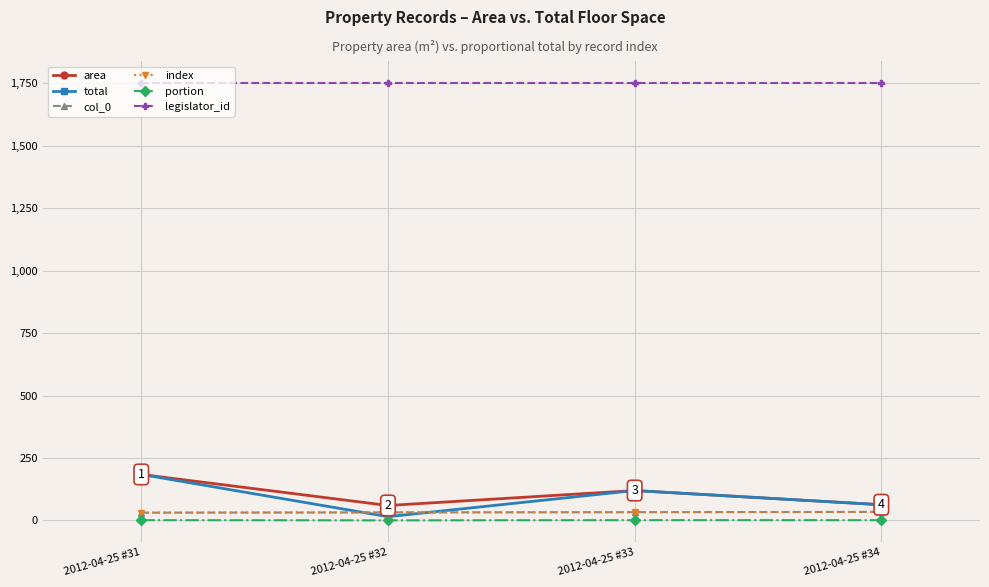

Is this an area chart (filled region under the line)?

No